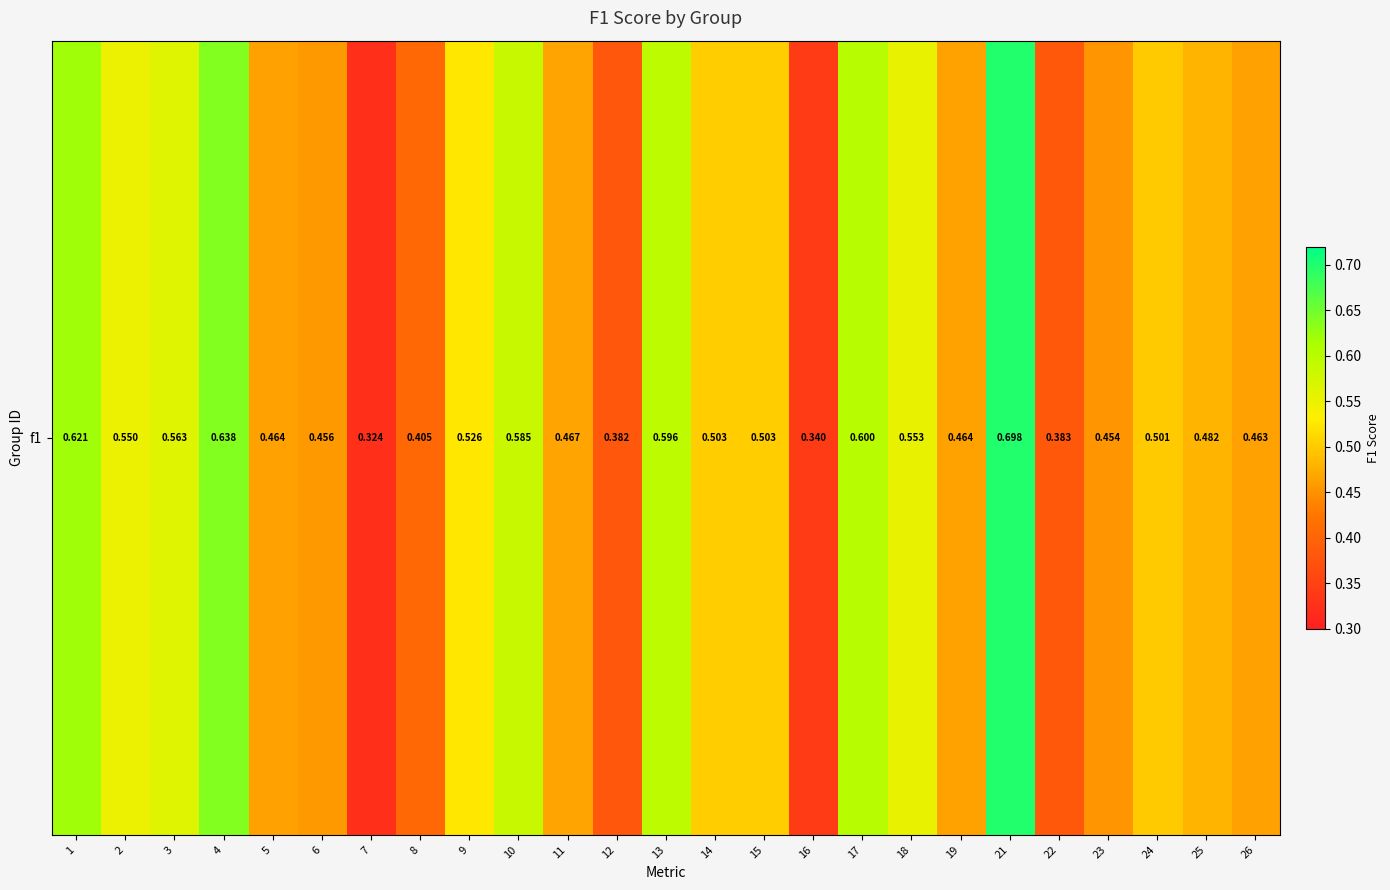

Between 3 and 17, which is larger?

17